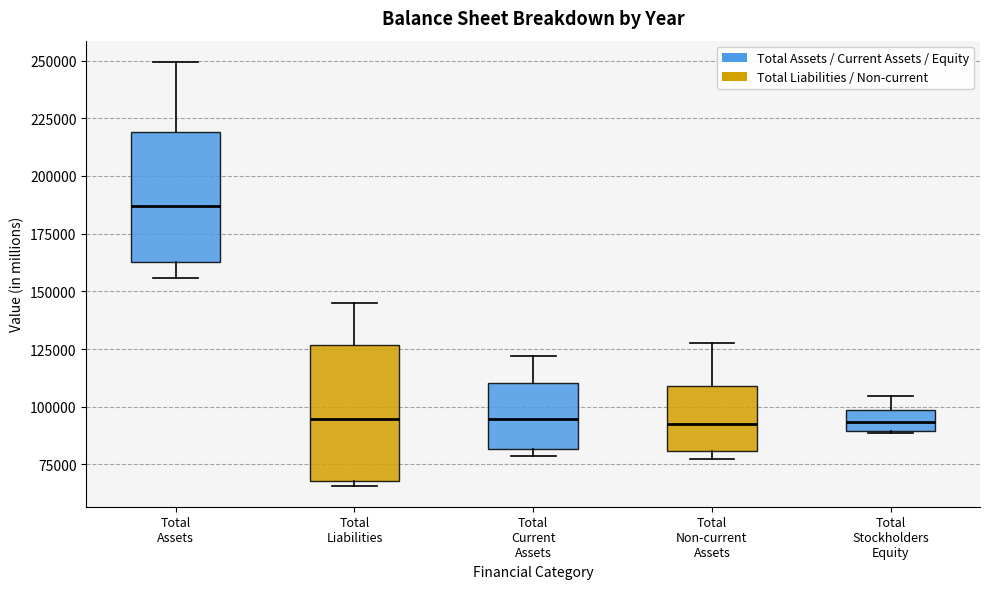

Where is the lower edge of the box for Total Assets on the y-axis? The values are not printed on the chart, so give them approximately, as read against the axis.

165000